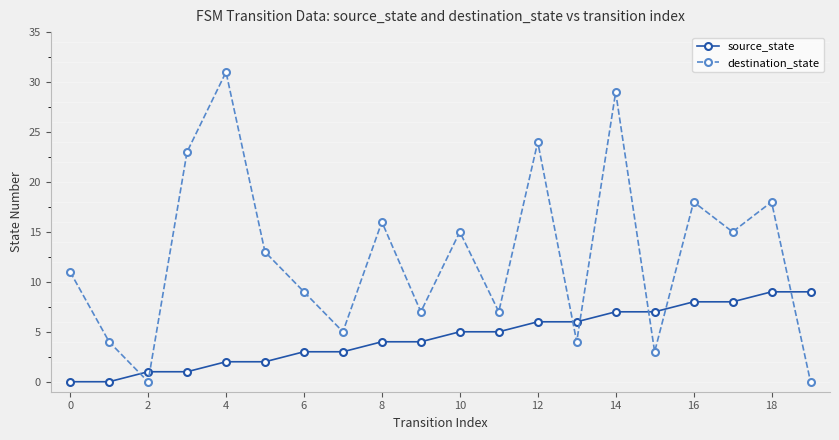

Rank the series by their maximum value, from highest to lowest.

destination_state, source_state